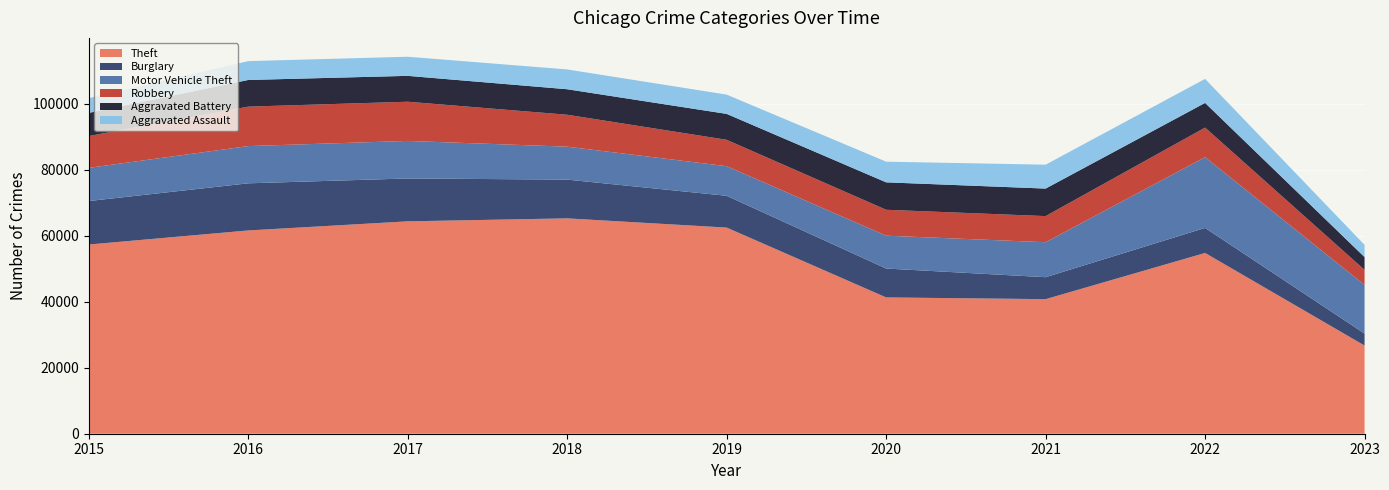

Reading left to right, what are all the values shown in this chart?

Theft: 57350	61621	64383	65286	62491	41320	40794	54798	26731
Burglary: 13184	14289	13001	11746	9638	8757	6659	7592	3630
Motor Vehicle Theft: 10068	11286	11380	9985	8977	9959	10601	21448	14746
Robbery: 9638	11960	11880	9680	7994	7855	7917	8964	4563
Aggravated Battery: 7018	8085	7845	7734	7857	8319	8345	7487	3878
Aggravated Assault: 4480	5712	5793	6001	5841	6263	7243	7277	3694